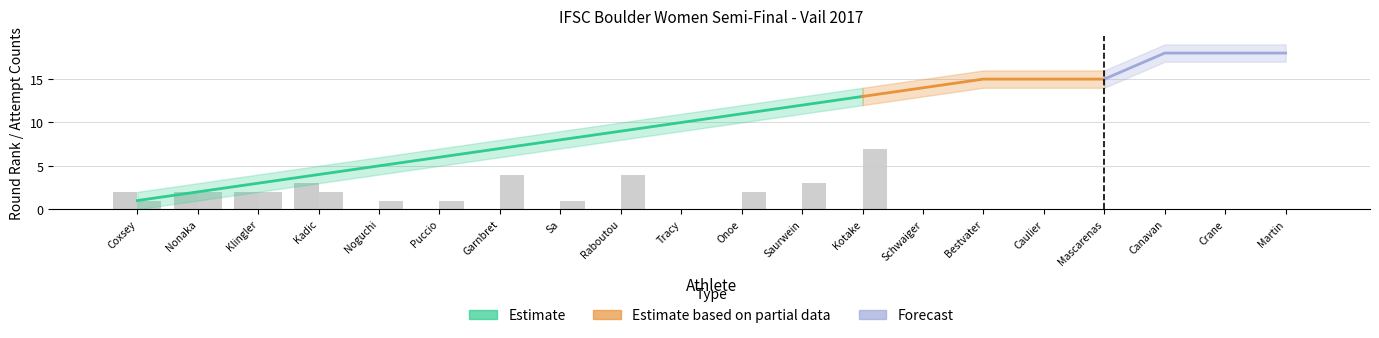

How many data points does each series have?

20